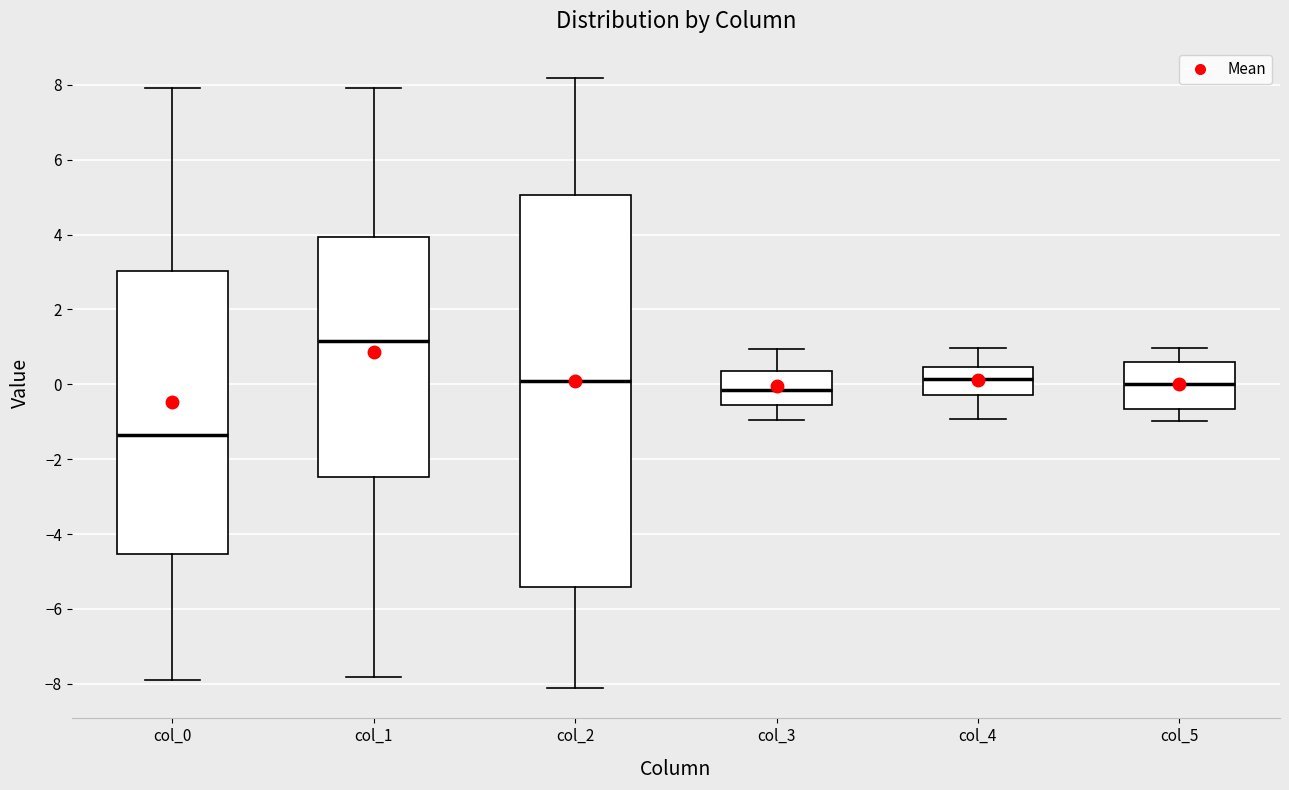

Which box's median line is the lowest?

col_0